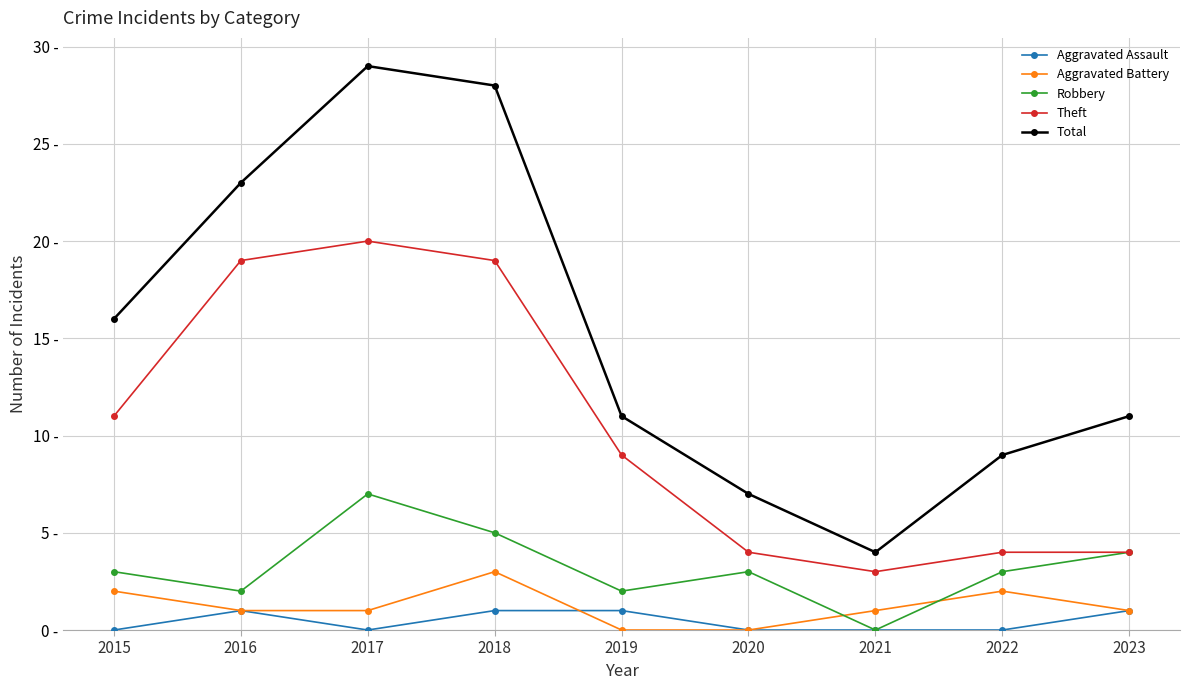

At which category does Robbery reach its first local peak?

2017